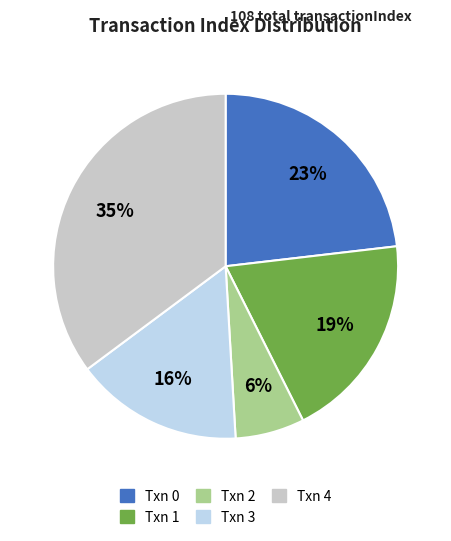

To the nearest percent, what is the difference between the largest and smallest slice percentages?

29%